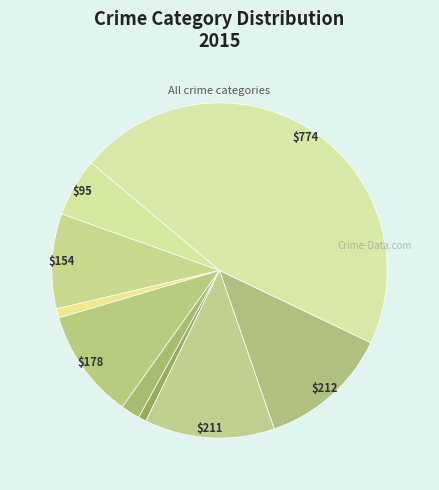

How many segments does this pie chart have?

9